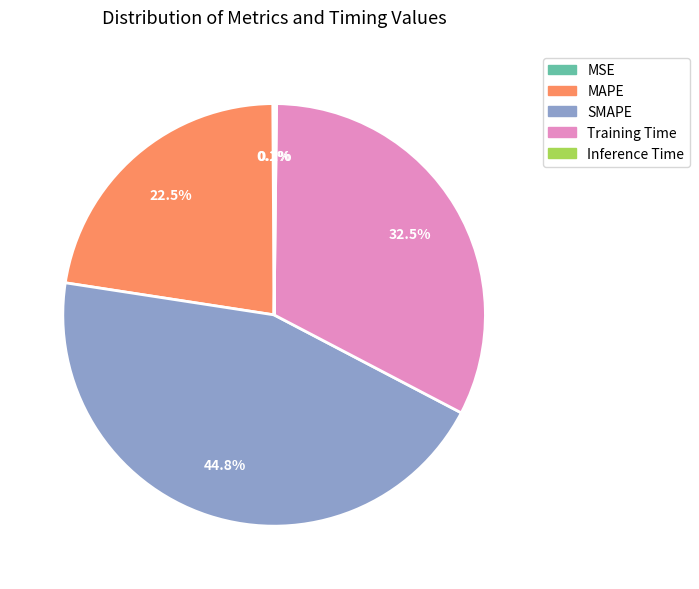

What is the largest slice in the pie chart?

SMAPE